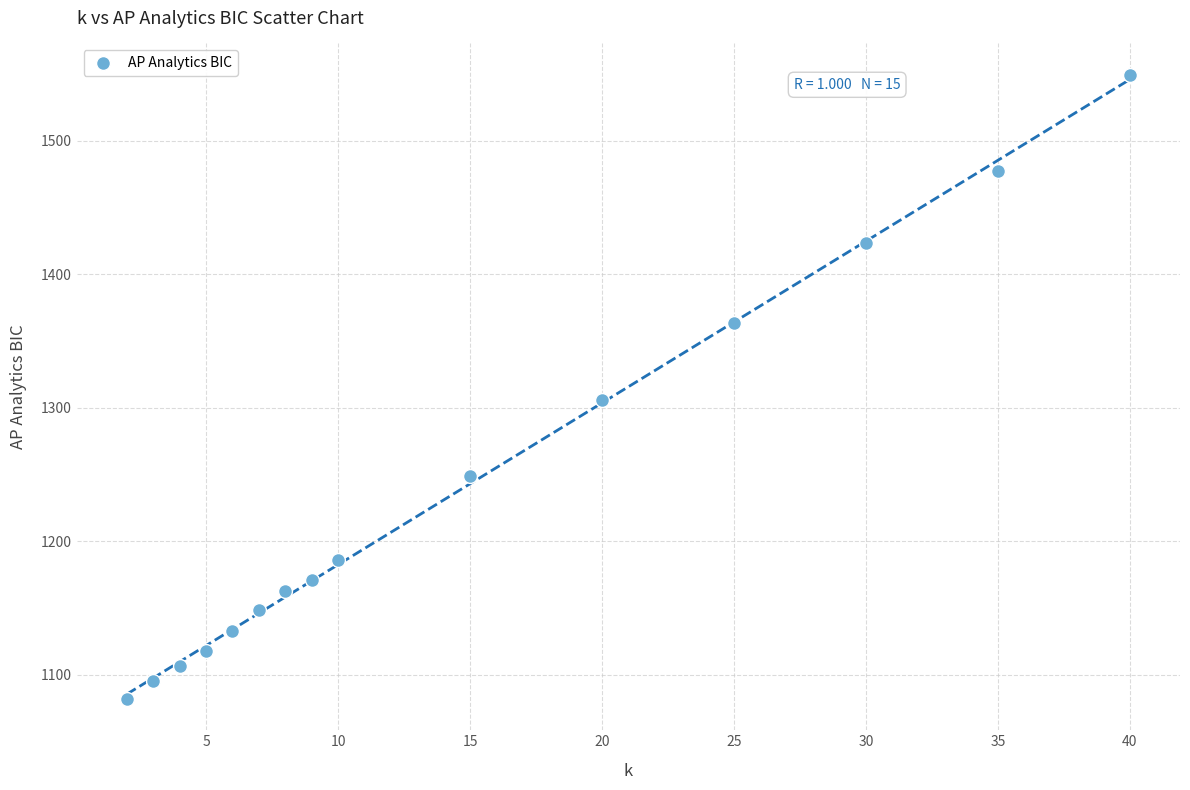

What is the range of Y values (max minus min)?

467.3